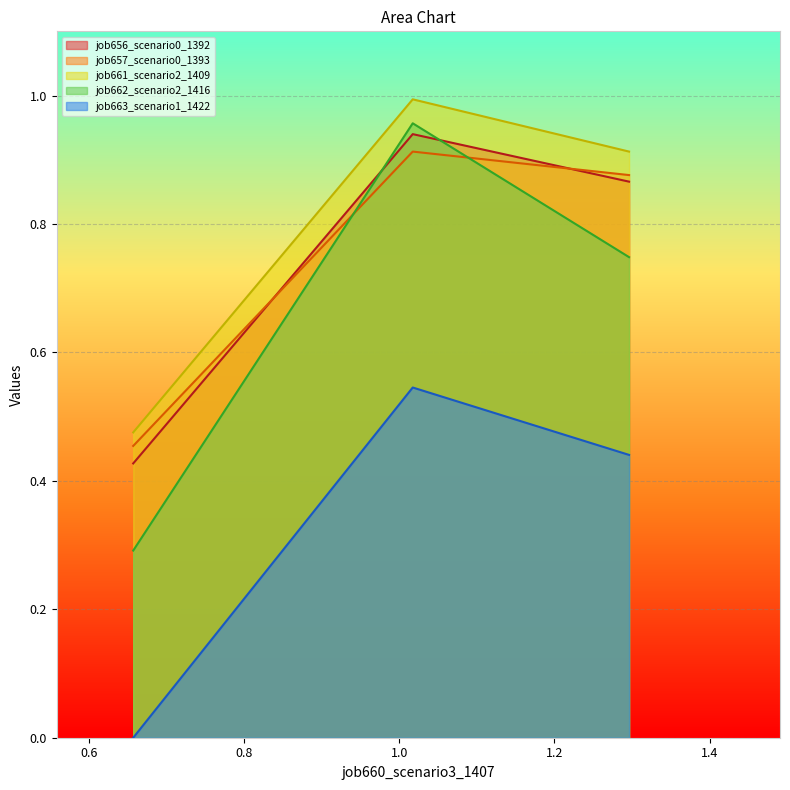

Which series has the largest range (max minus min)?

job662_scenario2_1416